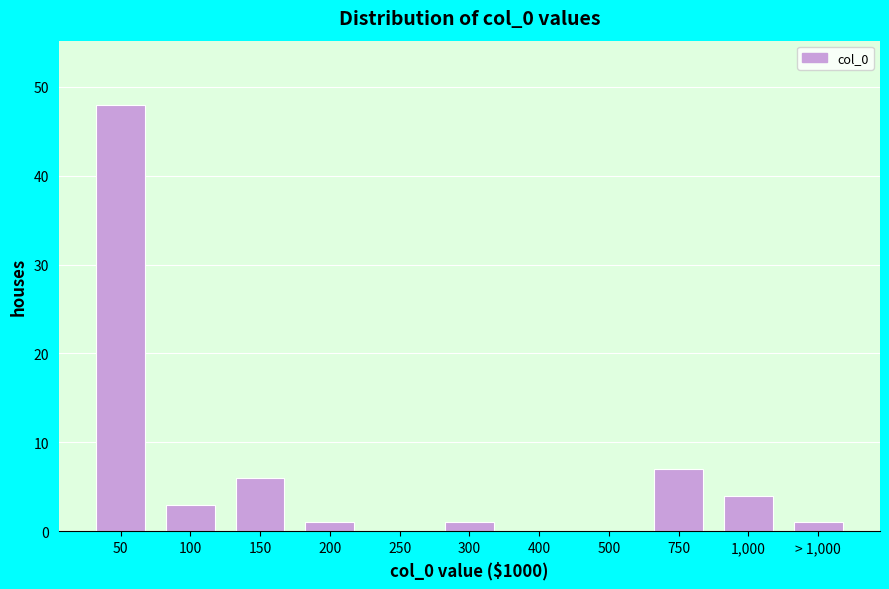

Reading left to right, transcribe all the data shown in this chart.

50=48	100=3	150=6	200=1	250=0	300=1	400=0	500=0	750=7	1,000=4	> 1,000=1